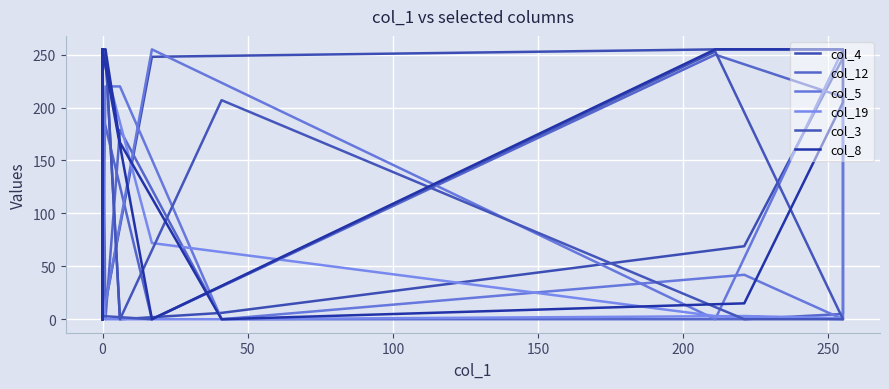

How many positive values does the col_8 series have?

21